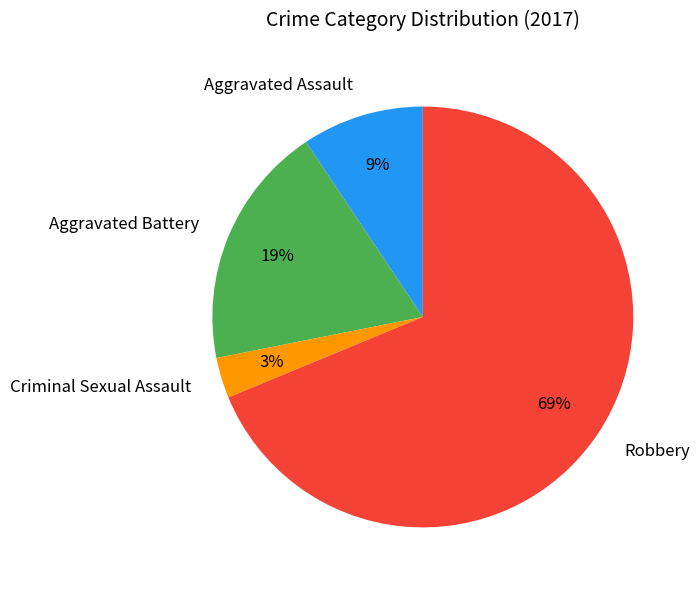

The Robbery slice represents 75% of the pie. True or false?

False